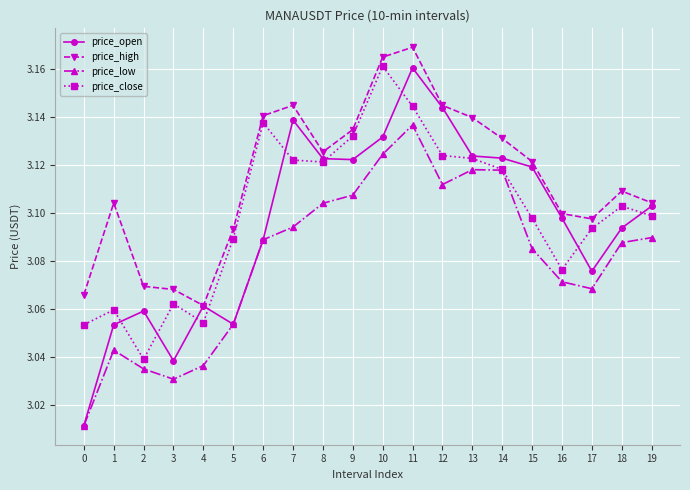

Where is price_high nearest to the value 3?

4